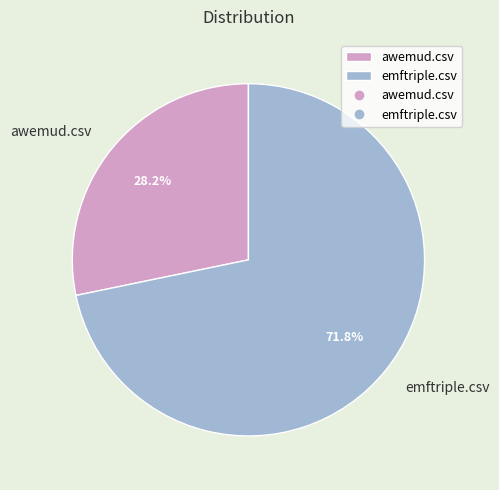

Is the sum of emftriple.csv and awemud.csv greater than half?

Yes